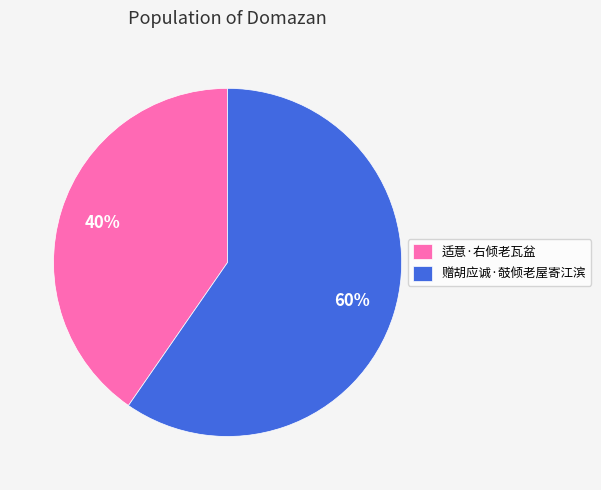

How many segments does this pie chart have?

2